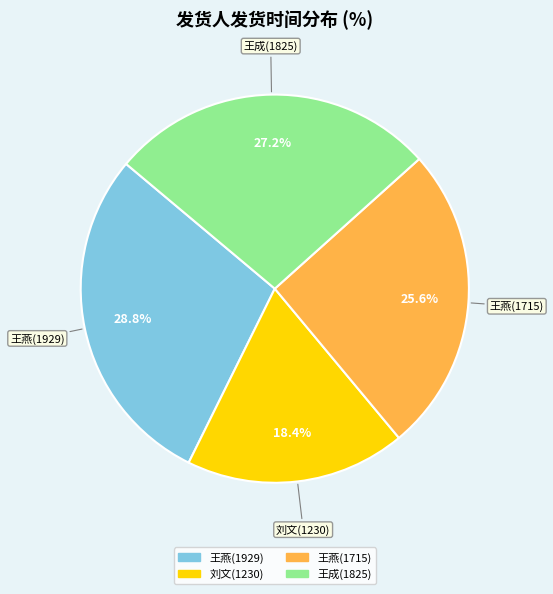

Is it true that 王燕(1715) is 26% of the pie?

True